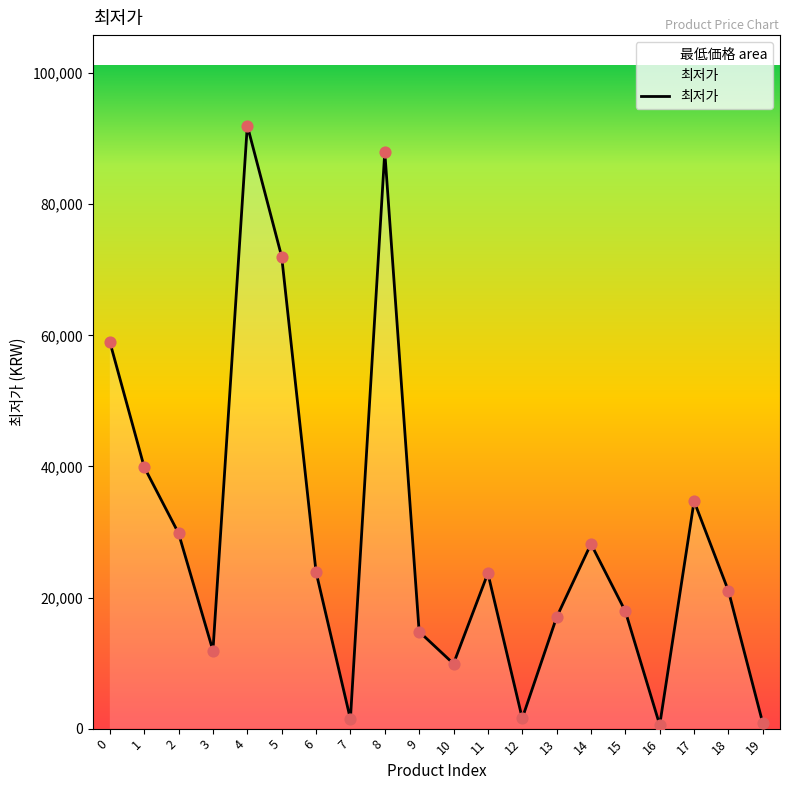

What is the change in value from 13 to 17?

+17710